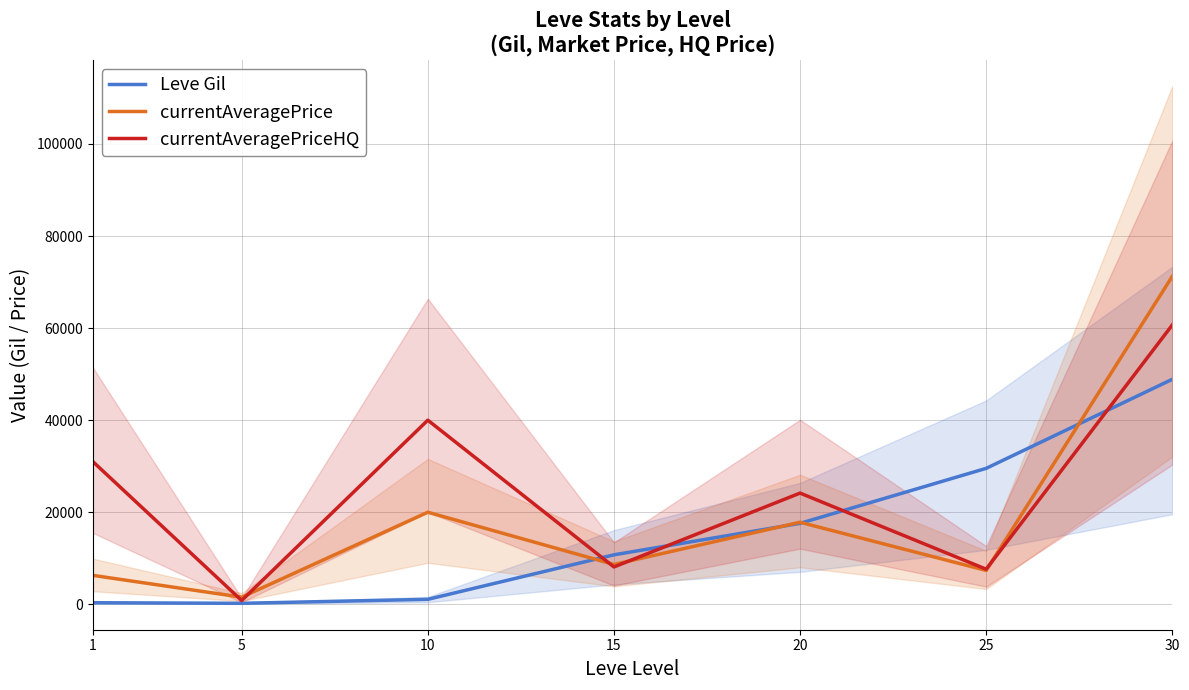

Is it true that currentAveragePriceHQ equals 25353.9 at 10?

False